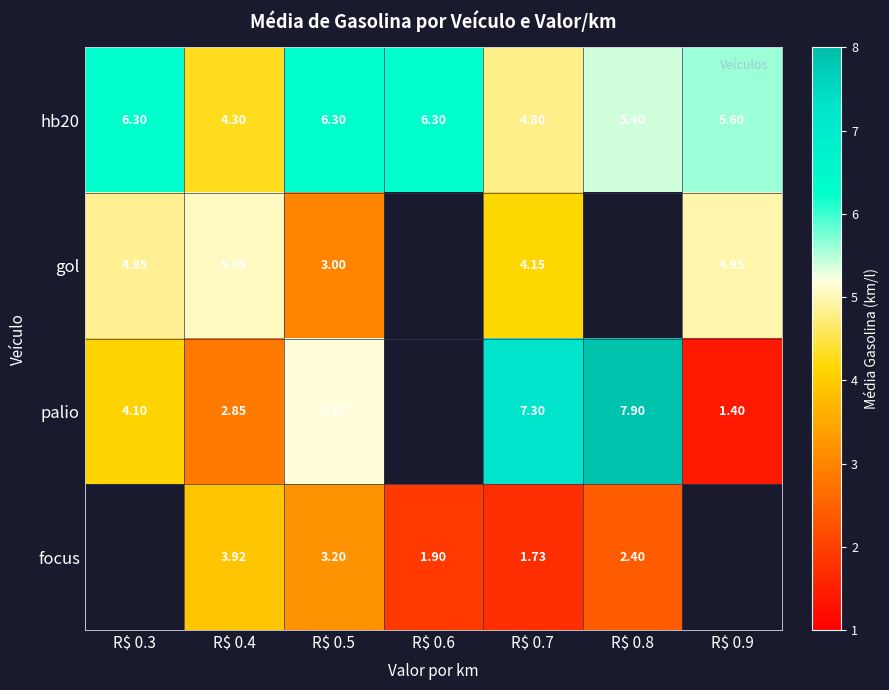

What is the approximate value of hb20 at R$ 0.3?

6.3